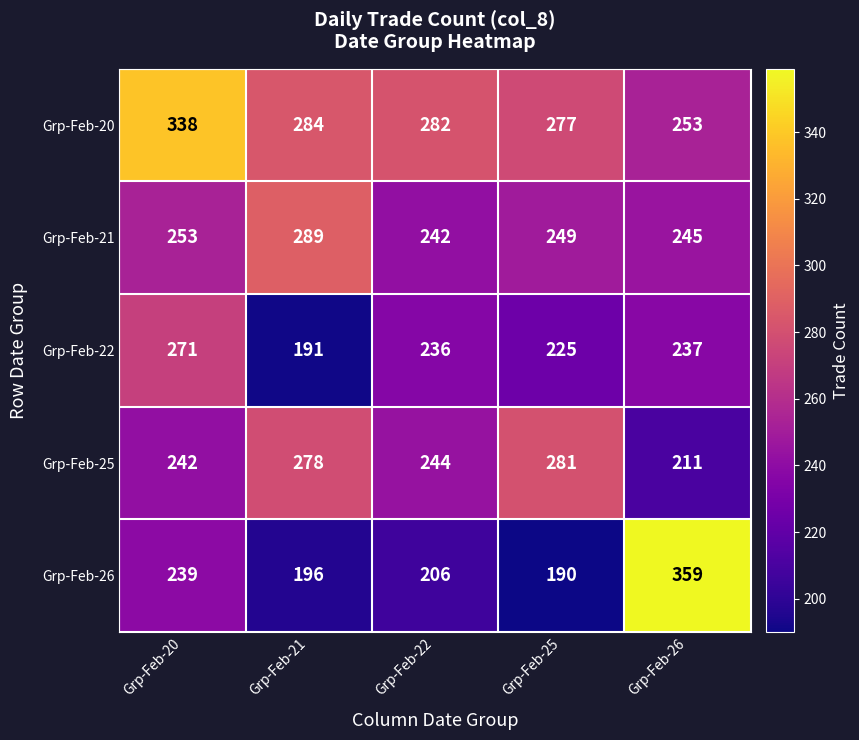

Which series changed the most between Grp-Feb-20 and Grp-Feb-25?

Grp-Feb-20